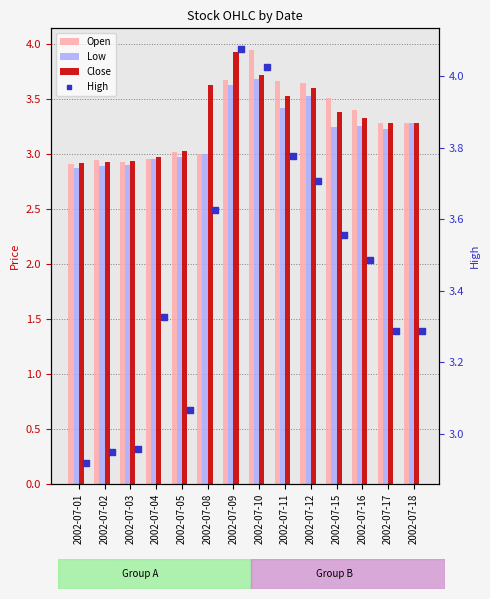

At which category is the sum across all series the highest?

2002-07-10